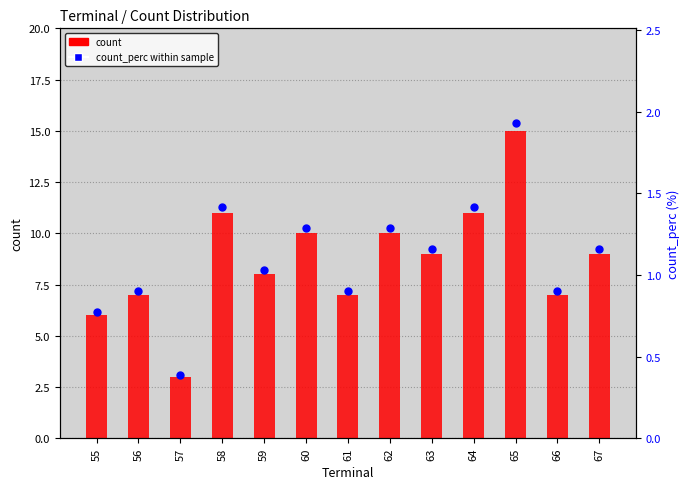

Which series contains the highest Y value?

count